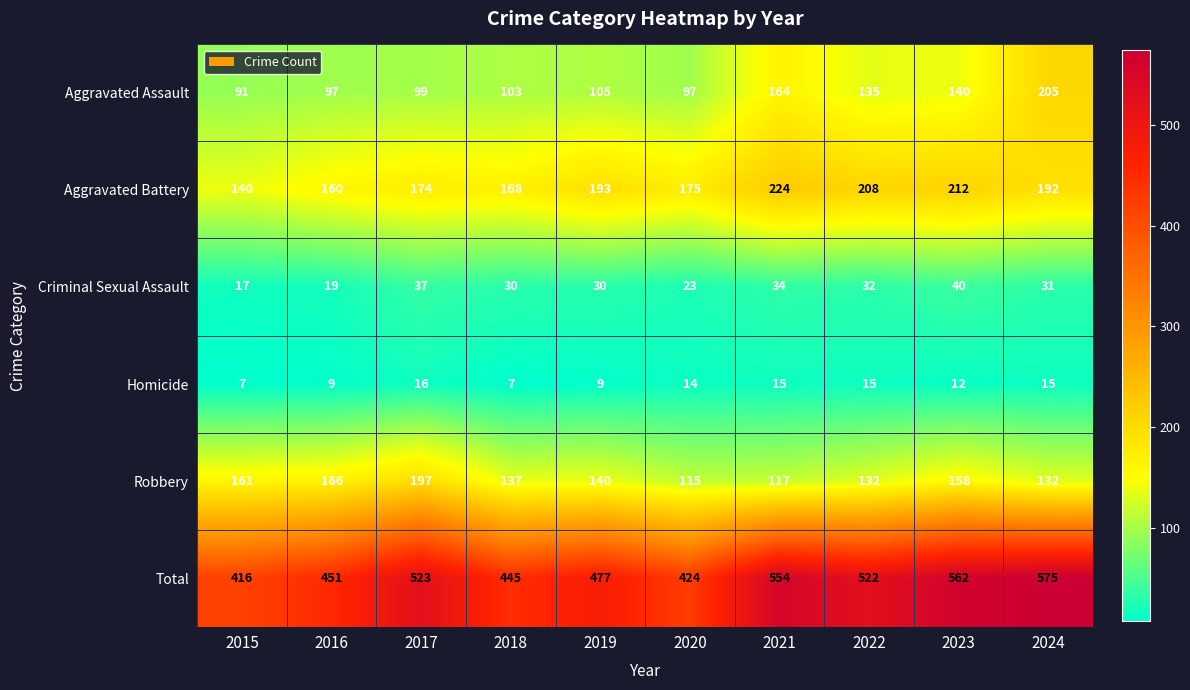

What is the spread (max minus min) of values at 2022?

507